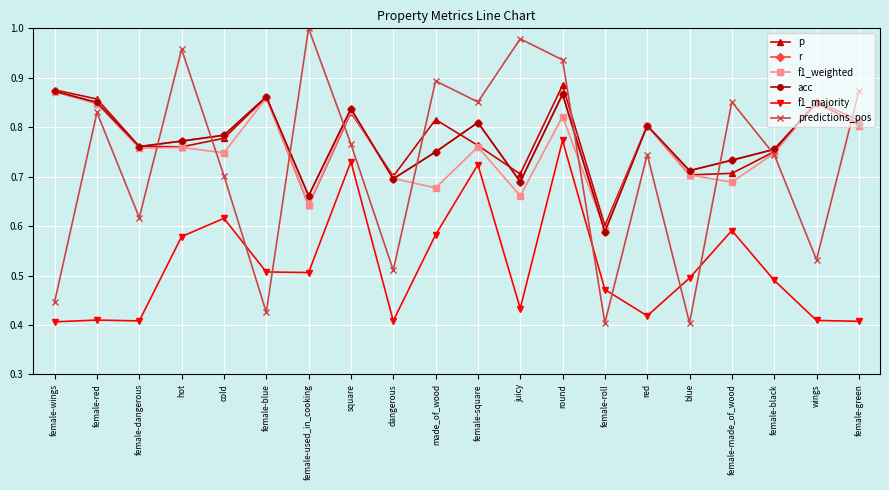

Does the chart have visible grid lines?

Yes